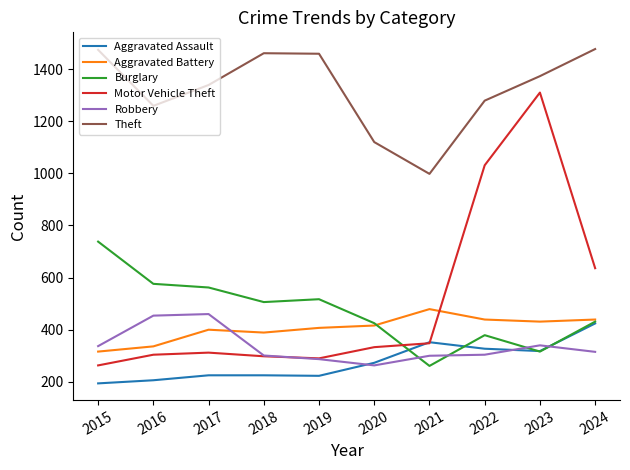

What is the smallest value displayed?

194